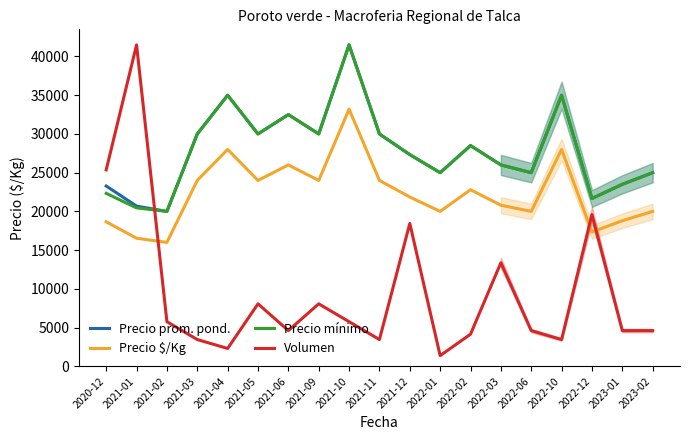

How many values in the Volumen series are below 4611?

6